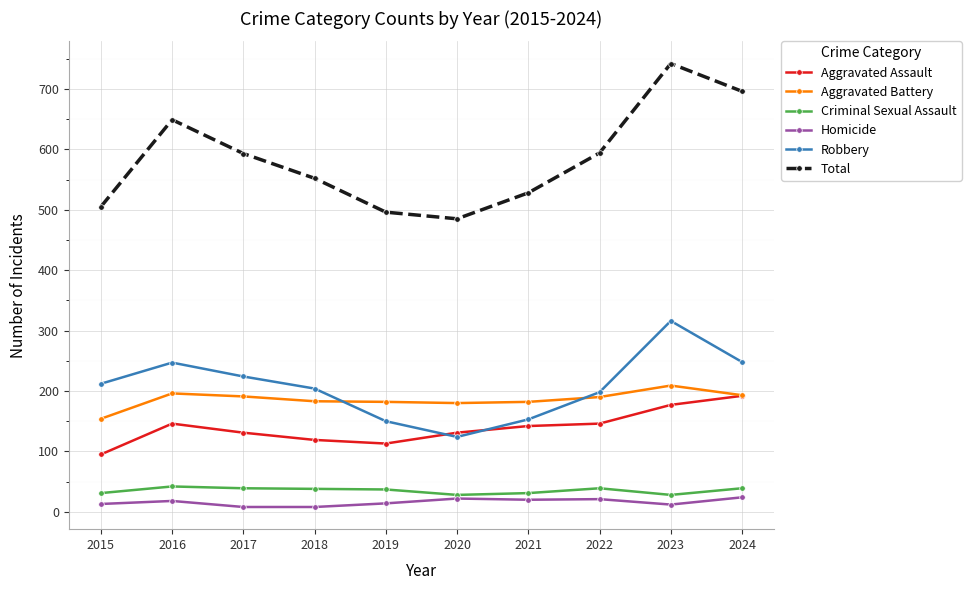

In Total, how many points are lower than both neighbors (excluding endpoints)?

1